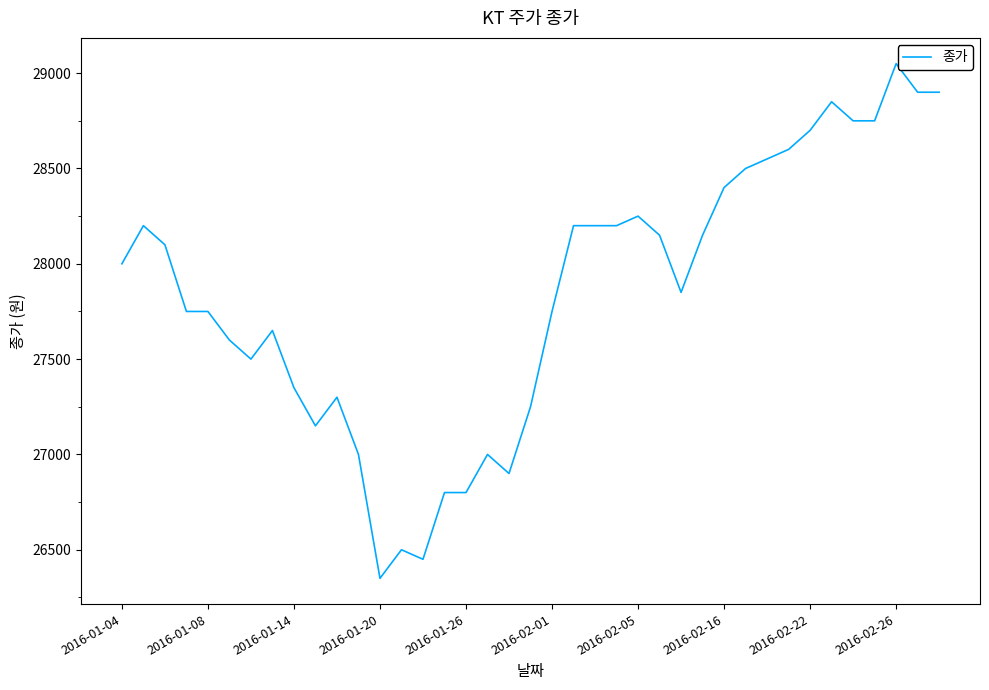

What is the difference between the maximum and minimum values?

2700